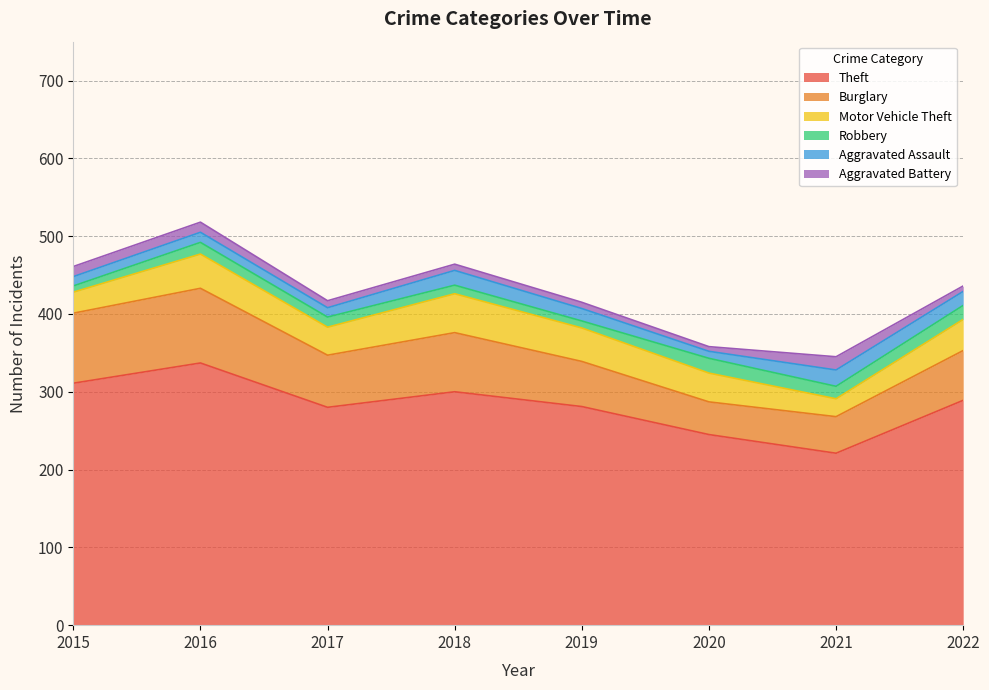

The value of Robbery at 2019 is 9. True or false?

True